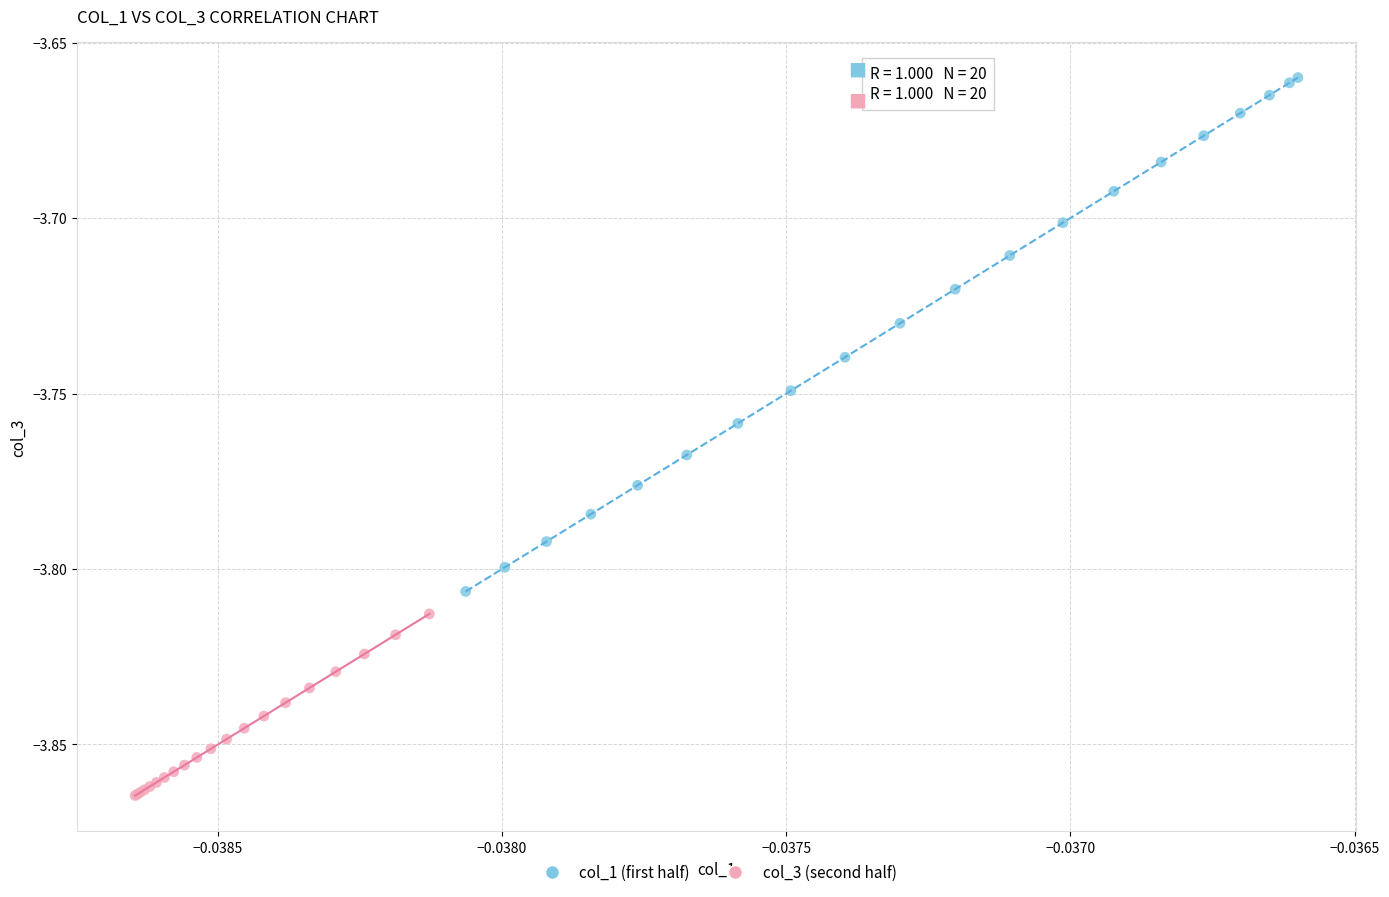

Which series has the largest Y range (max minus min)?

col_1 (first half)